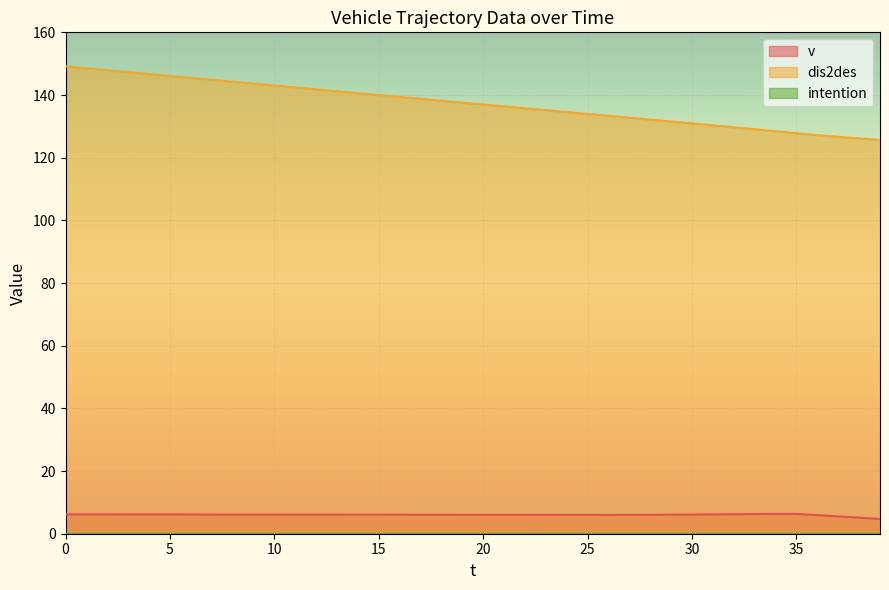

Reading left to right, what are all the values shown in this chart?

v: 0=6.2	1=6.2	2=6.2	3=6.2	4=6.1	5=6.1	6=6.1	7=6.1	8=6.1	9=6.1	10=6.1	11=6.1	12=6.1	13=6.1	14=6.1	15=6.1	16=6.1	17=6.0	18=6.0	19=6.0	20=6.0	21=6.0	22=6.0	23=6.0	24=6.0	25=6.0	26=6.0	27=6.0	28=6.0	29=6.1	30=6.1	31=6.2	32=6.2	33=6.3	34=6.3	35=6.3	36=5.9	37=5.5	38=5.1	39=4.7
dis2des: 0=149.2	1=148.5	2=147.9	3=147.3	4=146.7	5=146.1	6=145.5	7=144.9	8=144.2	9=143.6	10=143.0	11=142.4	12=141.8	13=141.2	14=140.6	15=140.0	16=139.4	17=138.8	18=138.2	19=137.6	20=137.0	21=136.4	22=135.8	23=135.2	24=134.6	25=134.0	26=133.4	27=132.8	28=132.2	29=131.6	30=130.9	31=130.3	32=129.7	33=129.1	34=128.4	35=127.8	36=127.2	37=126.7	38=126.2	39=125.7